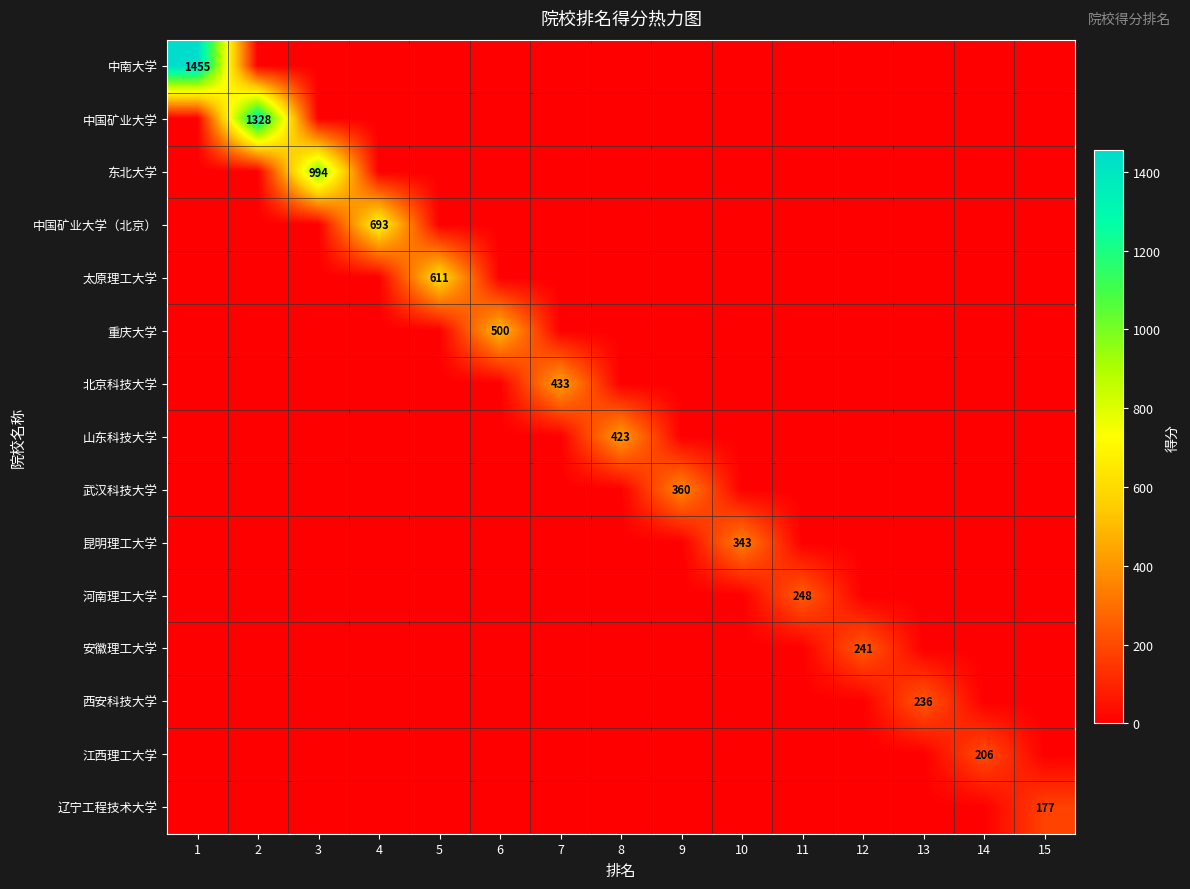

How many data points does each series have?

15